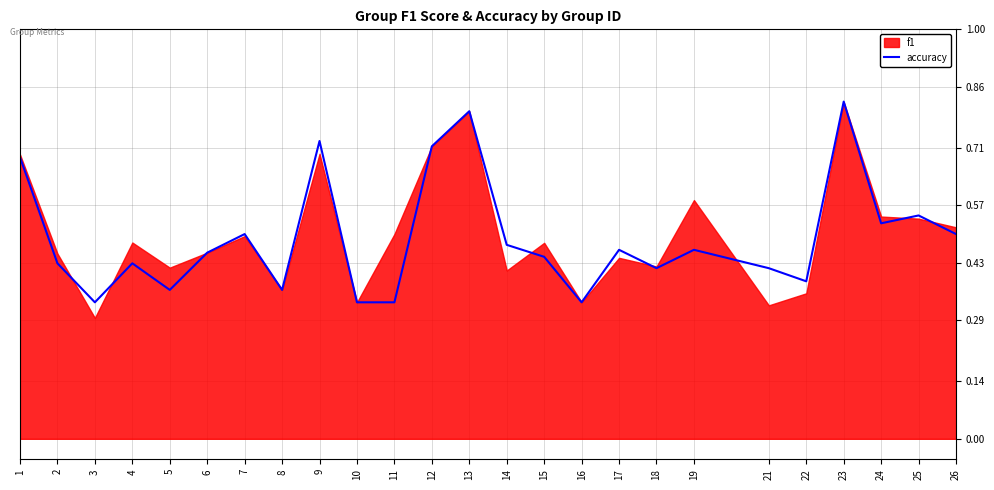

What is the smallest value displayed?

0.3